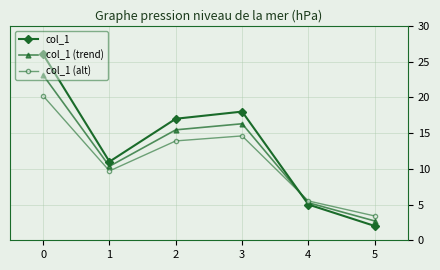

Count the number of categories in the chart.

6